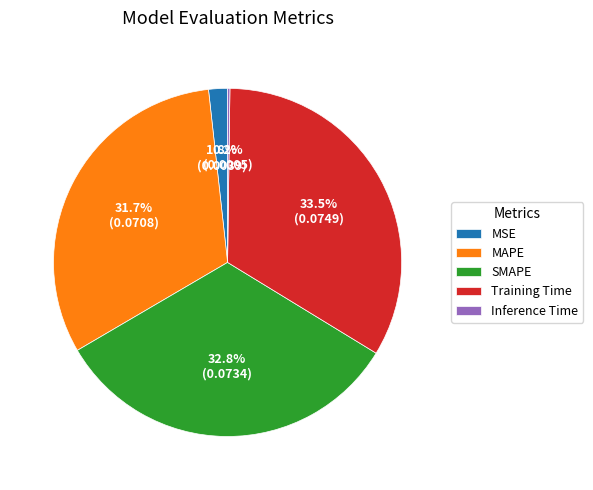

Is SMAPE the majority of the pie?

No